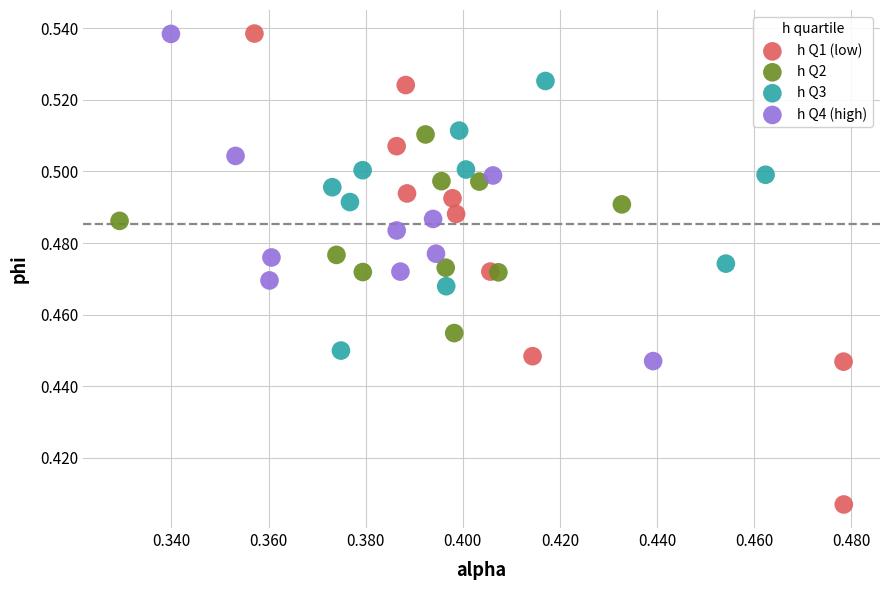

What are all the series names shown in the legend?

h Q1 (low), h Q2, h Q3, h Q4 (high)